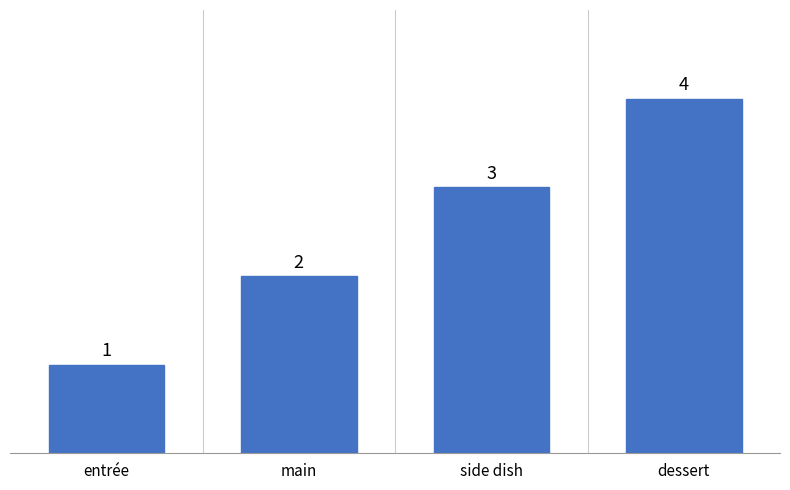

What is the sum of the values at main and side dish?

5